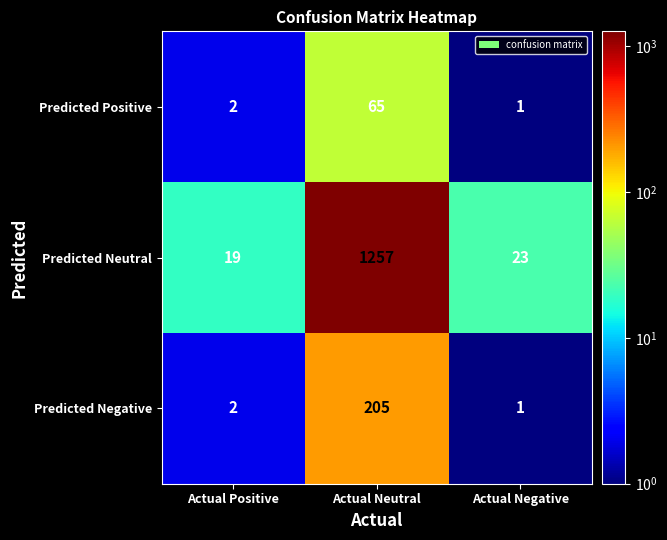

Which category has the lowest value in the Predicted Neutral series?

Actual Positive